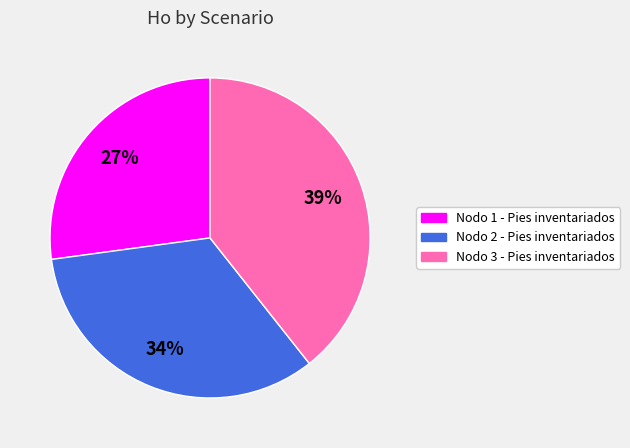

Is there a majority slice in this chart?

No